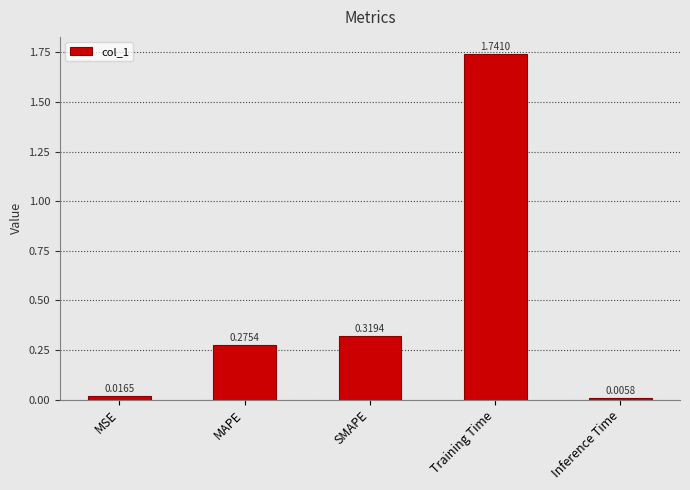

Which label corresponds to the smallest value in the chart?

Inference Time